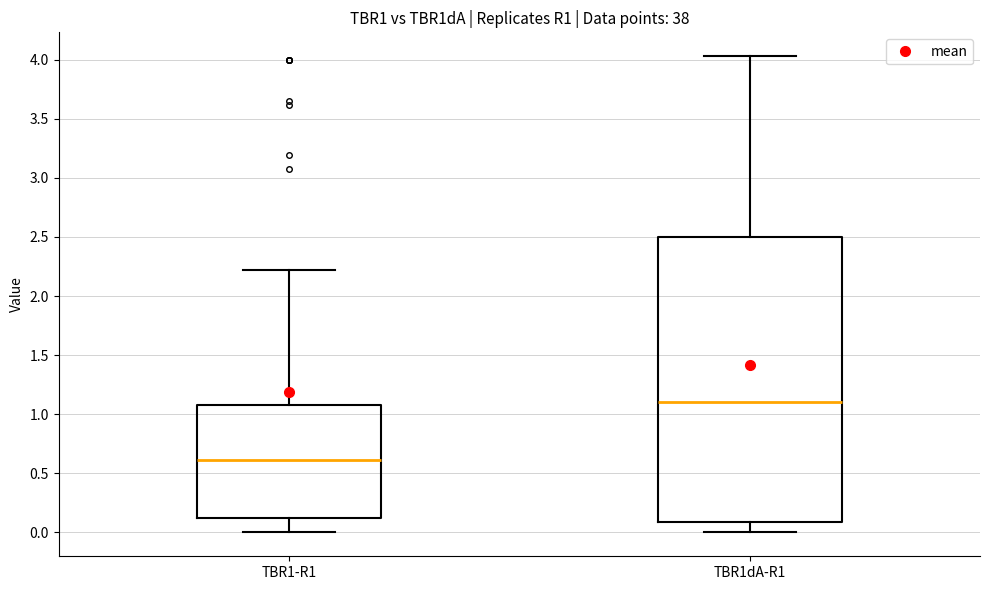

Reading left to right, read every box against the y-axis: the position of its median line, the range the box covers, and the ends of its whiskers. The values are not printed on the chart, so give them approximately, as read against the axis.

TBR1-R1: median 0.60, box 0.10 to 1.05, whiskers 0.00 to 2.20
TBR1dA-R1: median 1.10, box 0.10 to 2.50, whiskers 0.00 to 4.05